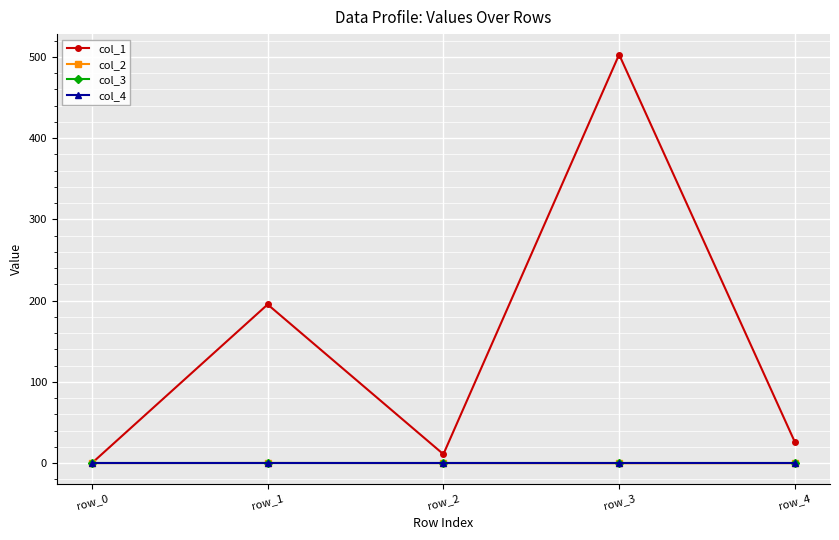

Does the chart have visible grid lines?

Yes